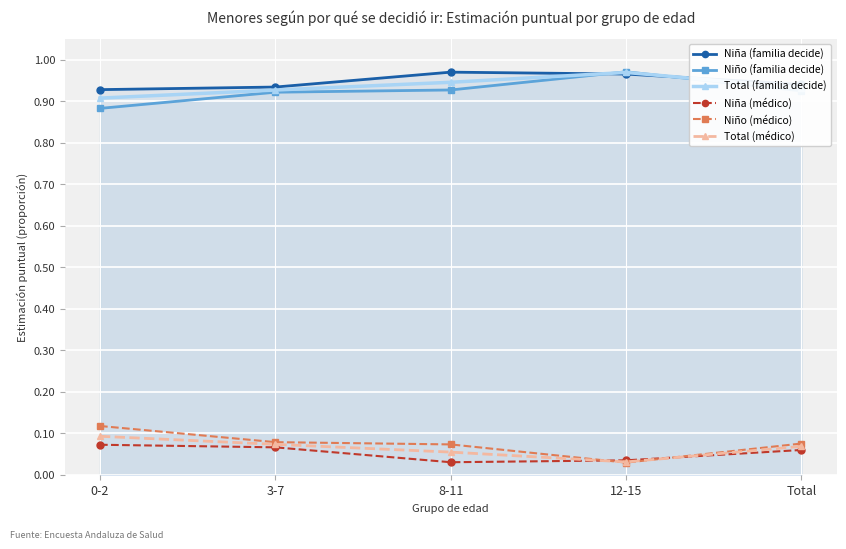

True or false: Niña (médico) has a value of 0.0 at 3-7.

False